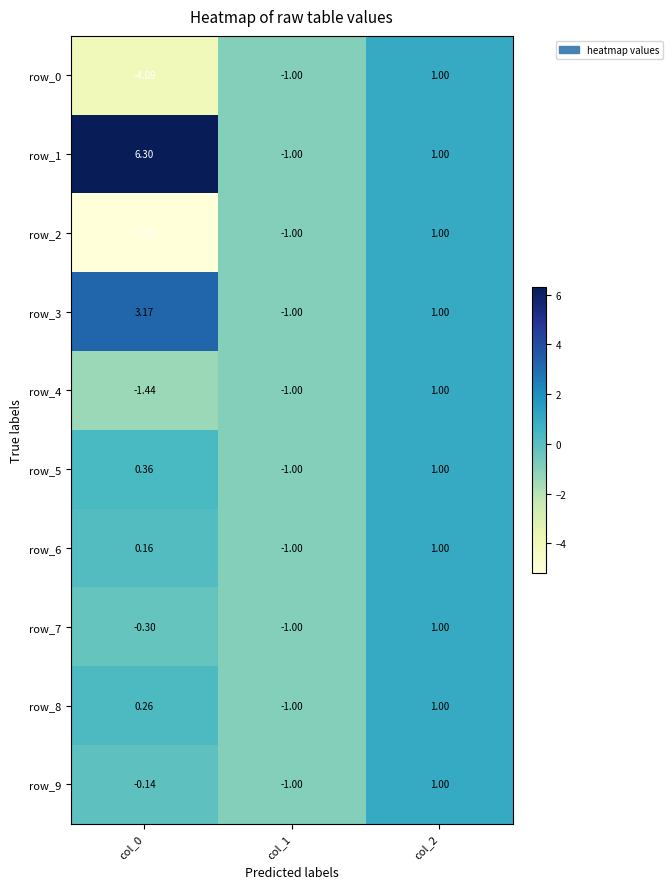

Reading left to right, list all the values displayed in this chart.

row_0: -4.1	-1.0	1.0
row_1: 6.3	-1.0	1.0
row_2: -5.2	-1.0	1.0
row_3: 3.2	-1.0	1.0
row_4: -1.4	-1.0	1.0
row_5: 0.4	-1.0	1.0
row_6: 0.2	-1.0	1.0
row_7: -0.3	-1.0	1.0
row_8: 0.3	-1.0	1.0
row_9: -0.1	-1.0	1.0